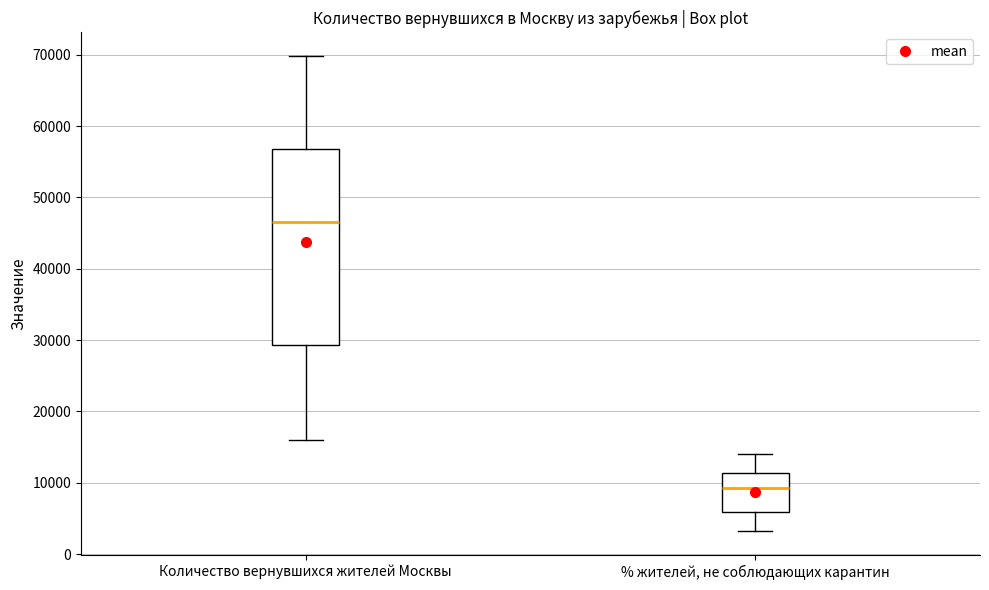

Reading left to right, read every box against the y-axis: the position of its median line, the range the box covers, and the ends of its whiskers. The values are not printed on the chart, so give them approximately, as read against the axis.

Количество вернувшихся жителей Москвы: median 47000, box 29000 to 57000, whiskers 16000 to 70000
% жителей, не соблюдающих карантин: median 9000, box 6000 to 11000, whiskers 3000 to 14000